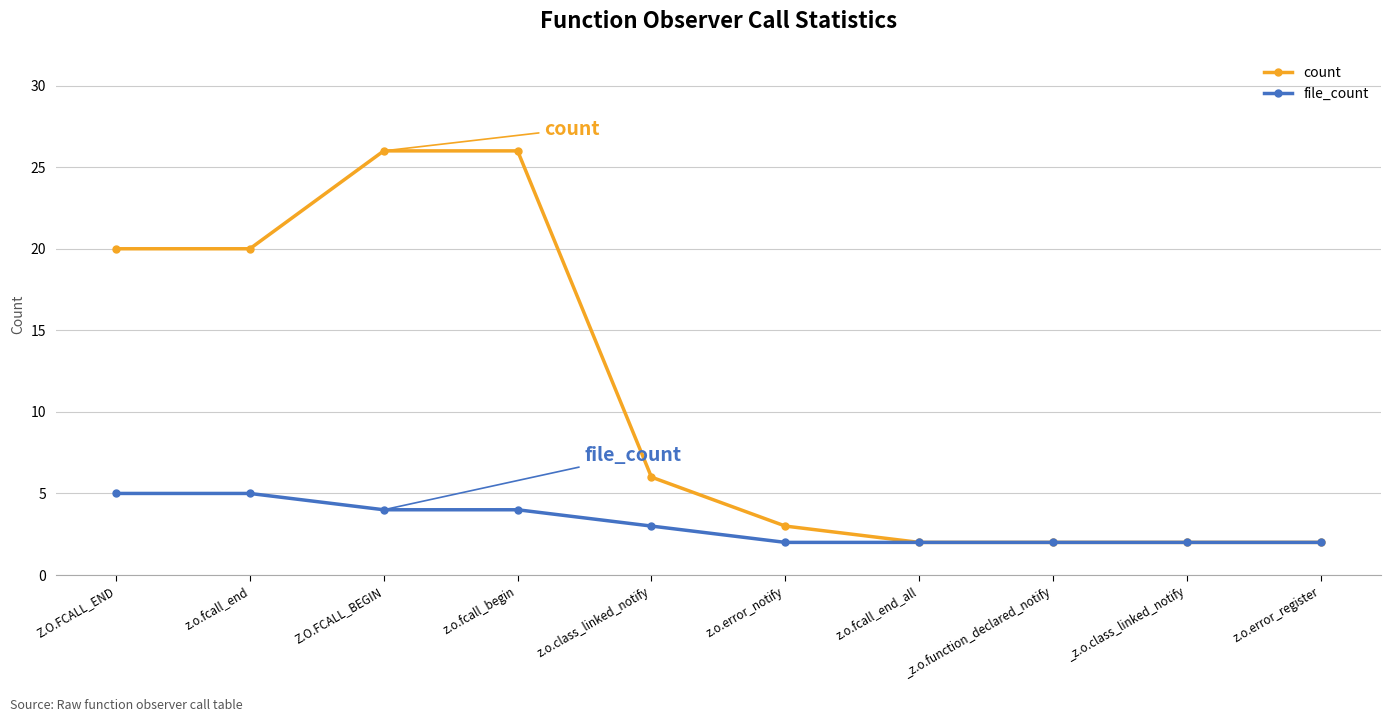

List the series in order of their peak value, lowest first.

file_count, count